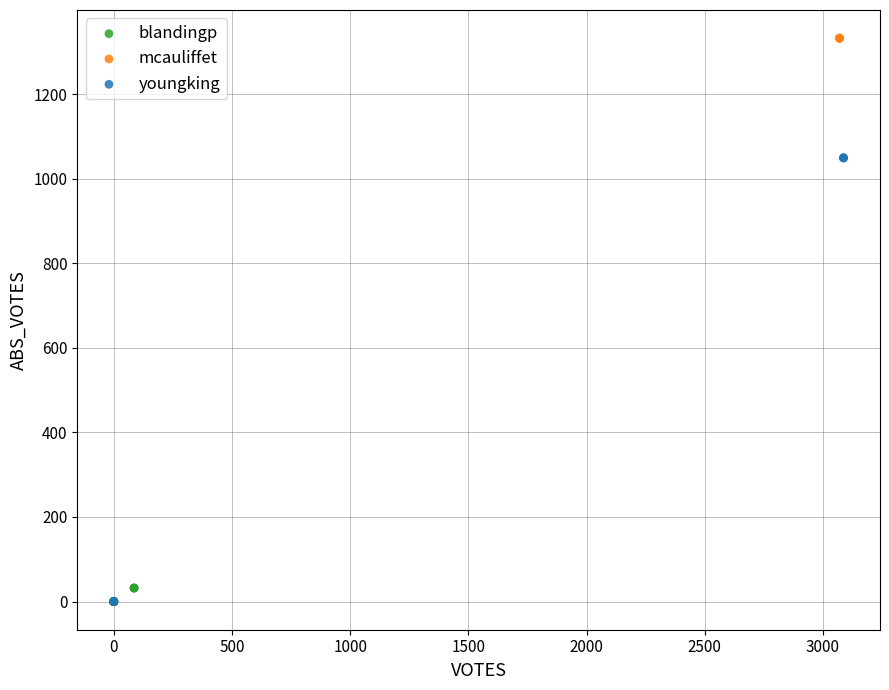

Which series has the widest spread of Y values?

mcauliffet